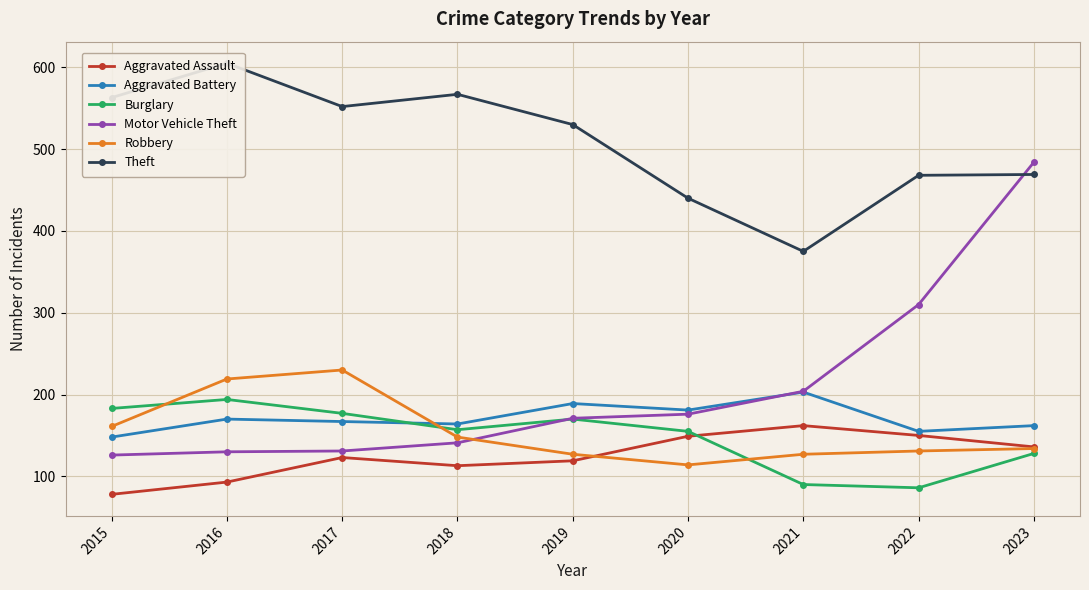

True or false: Theft and Aggravated Battery cross at least once.

False